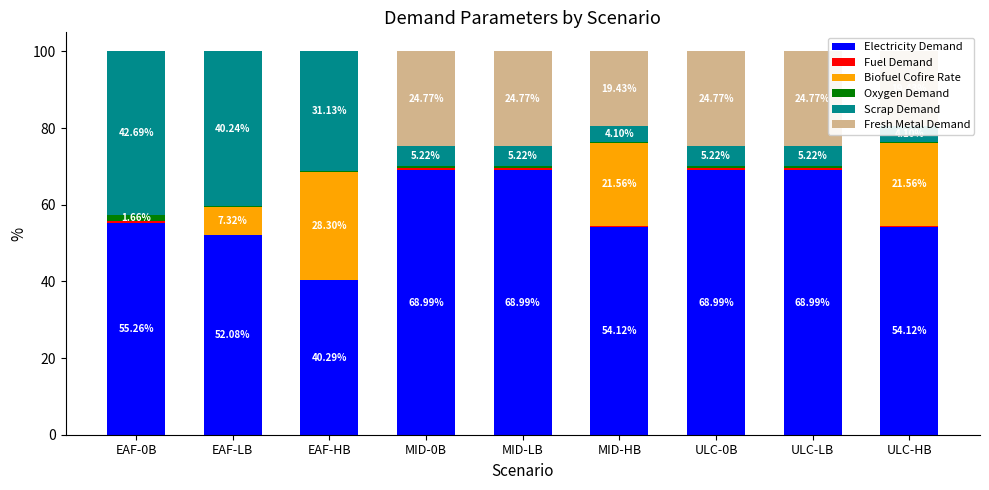

What is the spread (max minus min) of values at MID-HB?

53.8